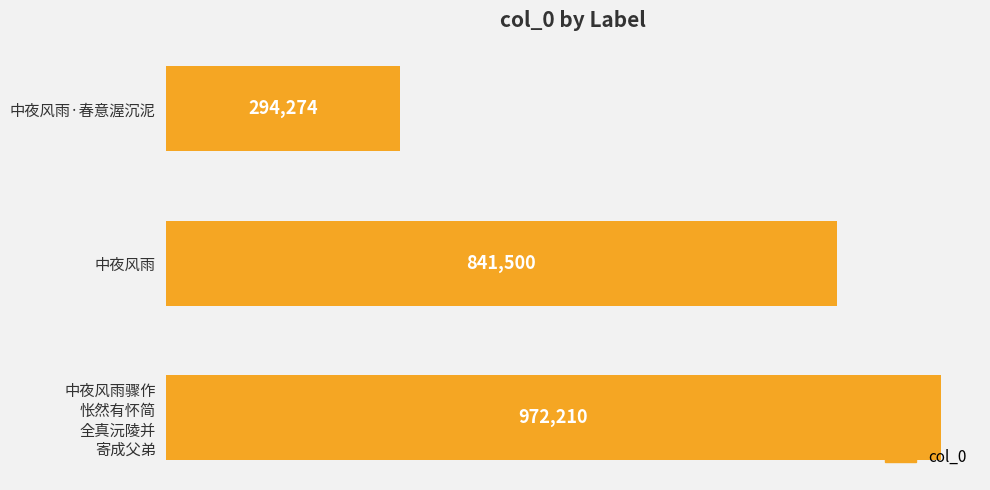

Are the bars horizontal?

Yes